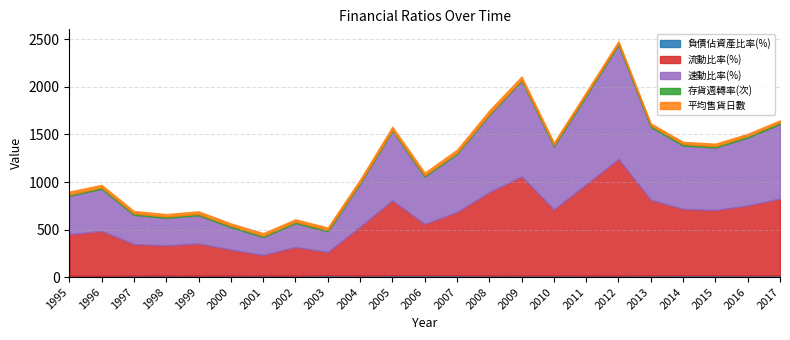

At which label does 存貨週轉率(次) first exceed 14?

1998